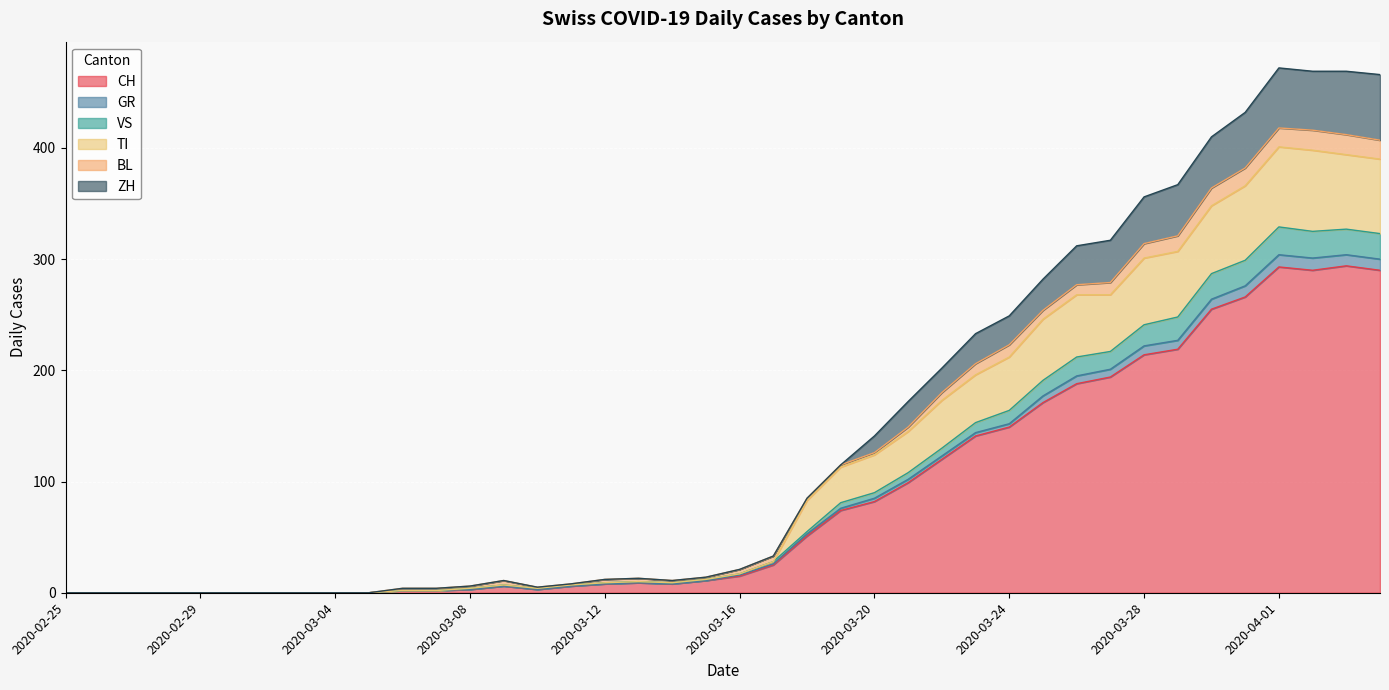

Does the chart display data point markers on the line(s)?

No